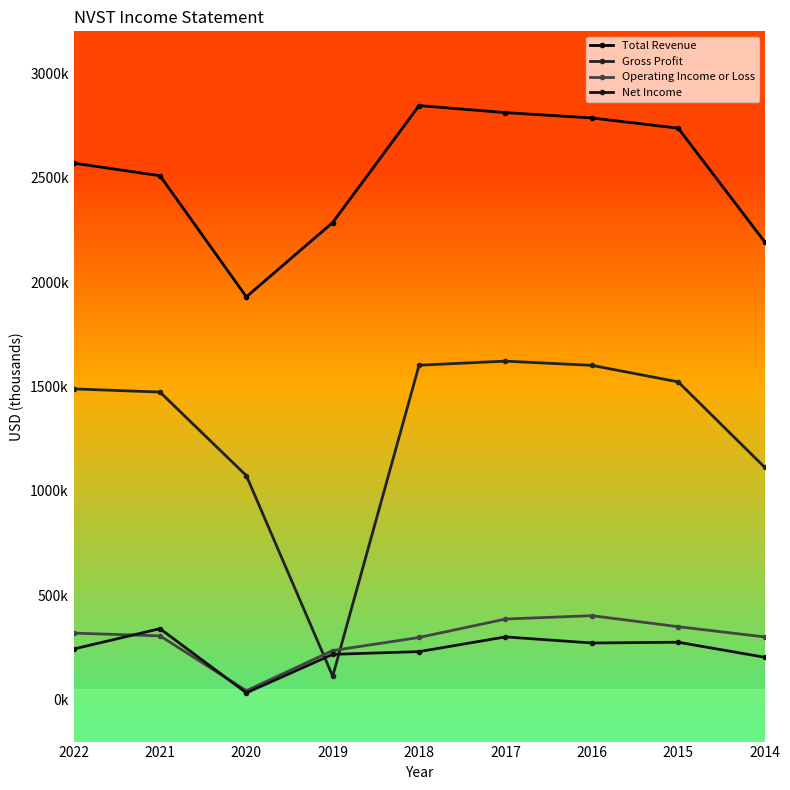

Does the chart have visible grid lines?

No